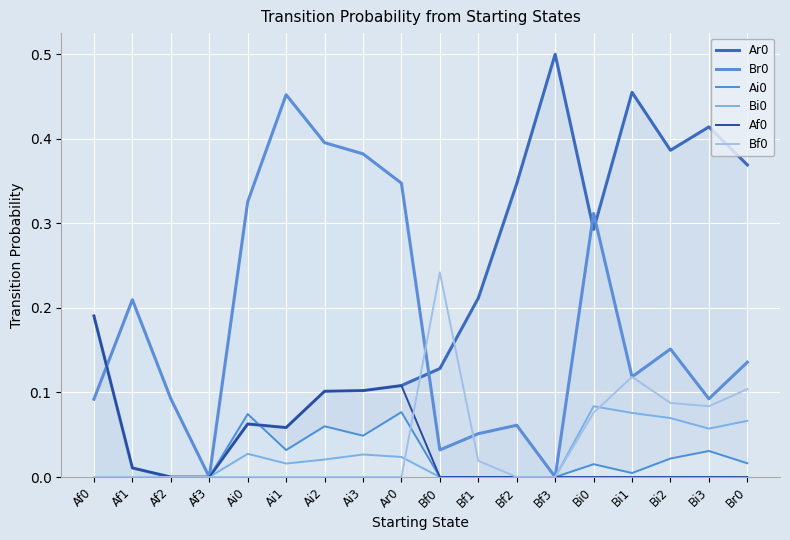

Reading left to right, list all the values displayed in this chart.

Ar0: Af0=0.2	Af1=0.0	Af2=0.0	Af3=0.0	Ai0=0.1	Ai1=0.1	Ai2=0.1	Ai3=0.1	Ar0=0.1	Bf0=0.1	Bf1=0.2	Bf2=0.3	Bf3=0.5	Bi0=0.3	Bi1=0.5	Bi2=0.4	Bi3=0.4	Br0=0.4
Br0: Af0=0.1	Af1=0.2	Af2=0.1	Af3=0.0	Ai0=0.3	Ai1=0.5	Ai2=0.4	Ai3=0.4	Ar0=0.3	Bf0=0.0	Bf1=0.1	Bf2=0.1	Bf3=0.0	Bi0=0.3	Bi1=0.1	Bi2=0.2	Bi3=0.1	Br0=0.1
Ai0: Af0=0.0	Af1=0.0	Af2=0.0	Af3=0.0	Ai0=0.1	Ai1=0.0	Ai2=0.1	Ai3=0.0	Ar0=0.1	Bf0=0.0	Bf1=0.0	Bf2=0.0	Bf3=0.0	Bi0=0.0	Bi1=0.0	Bi2=0.0	Bi3=0.0	Br0=0.0
Bi0: Af0=0.0	Af1=0.0	Af2=0.0	Af3=0.0	Ai0=0.0	Ai1=0.0	Ai2=0.0	Ai3=0.0	Ar0=0.0	Bf0=0.0	Bf1=0.0	Bf2=0.0	Bf3=0.0	Bi0=0.1	Bi1=0.1	Bi2=0.1	Bi3=0.1	Br0=0.1
Af0: Af0=0.2	Af1=0.0	Af2=0.0	Af3=0.0	Ai0=0.1	Ai1=0.1	Ai2=0.1	Ai3=0.1	Ar0=0.1	Bf0=0.0	Bf1=0.0	Bf2=0.0	Bf3=0.0	Bi0=0.0	Bi1=0.0	Bi2=0.0	Bi3=0.0	Br0=0.0
Bf0: Af0=0.0	Af1=0.0	Af2=0.0	Af3=0.0	Ai0=0.0	Ai1=0.0	Ai2=0.0	Ai3=0.0	Ar0=0.0	Bf0=0.2	Bf1=0.0	Bf2=0.0	Bf3=0.0	Bi0=0.1	Bi1=0.1	Bi2=0.1	Bi3=0.1	Br0=0.1